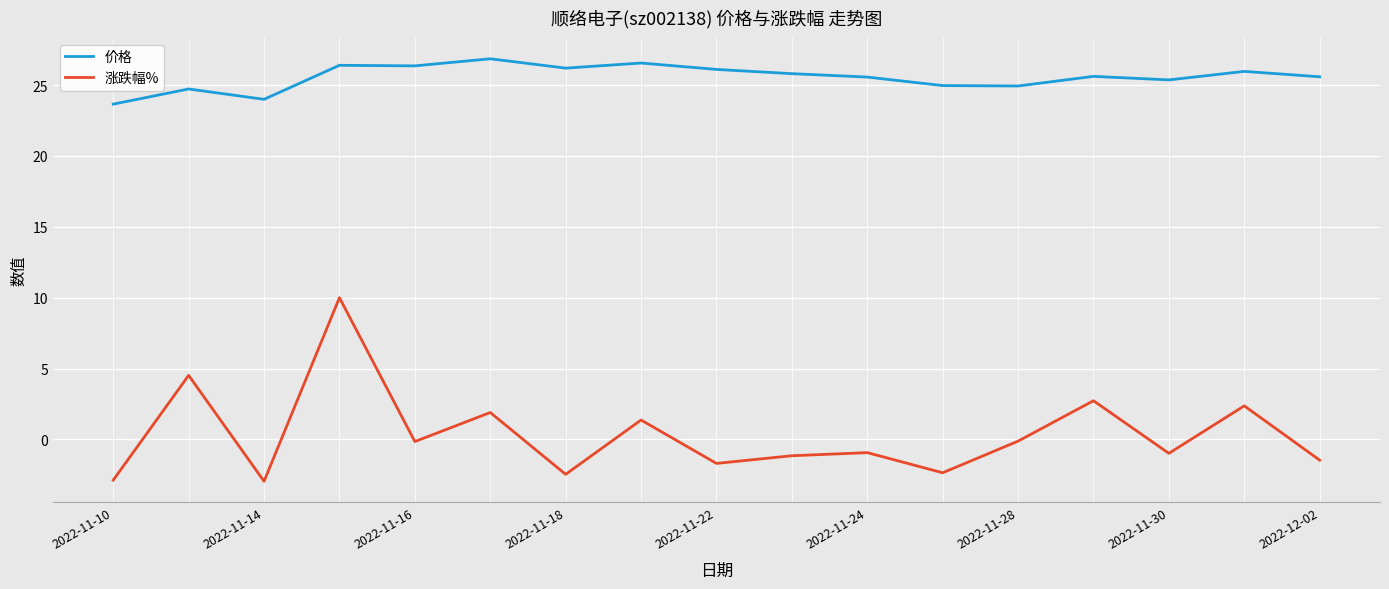

True or false: 涨跌幅% and 价格 cross at least once.

False